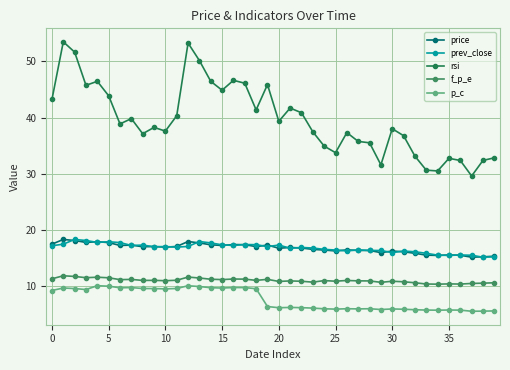

True or false: rsi and p_c cross at least once.

False